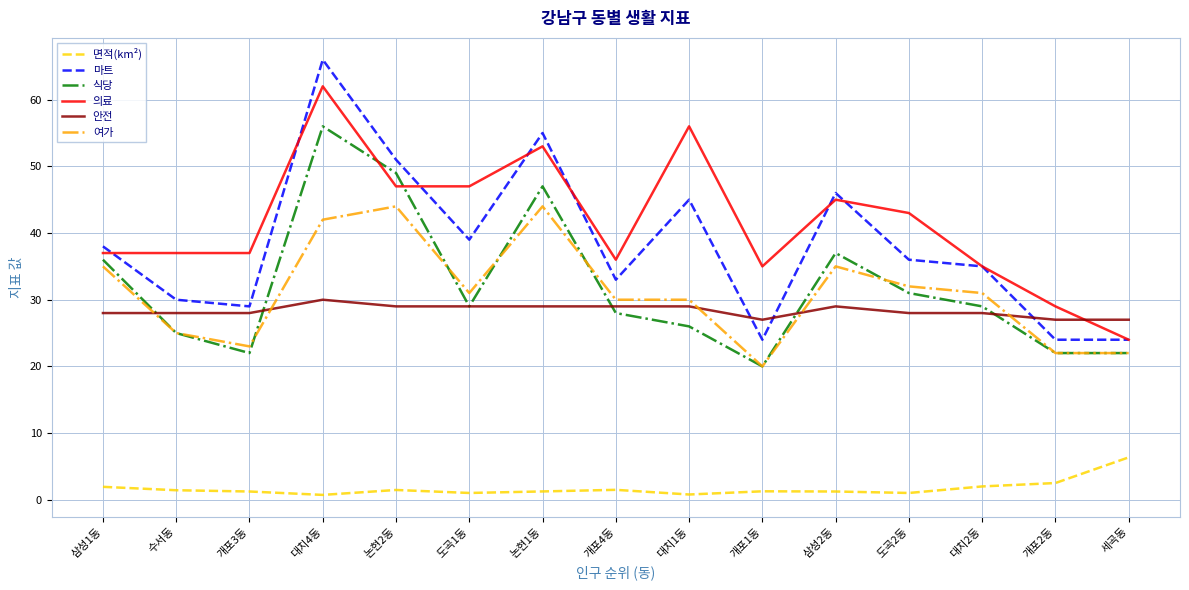

At which category does 식당 reach its first local valley?

개포3동